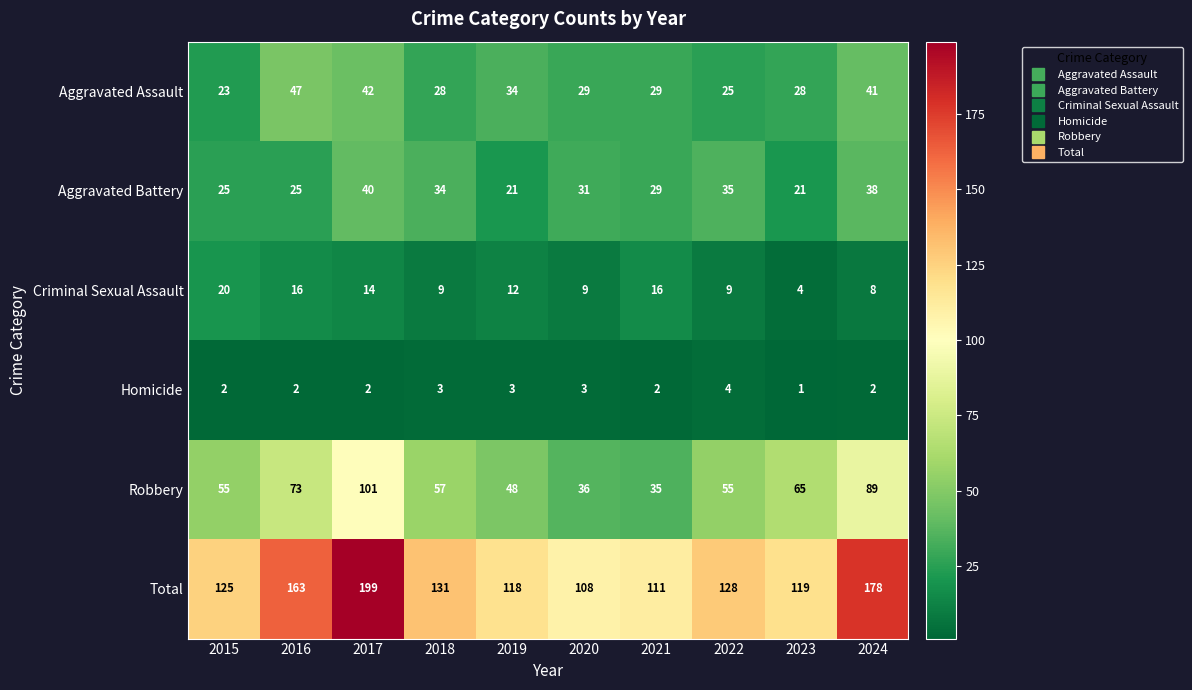

The Aggravated Battery series shows 35 at 2022. True or false?

True